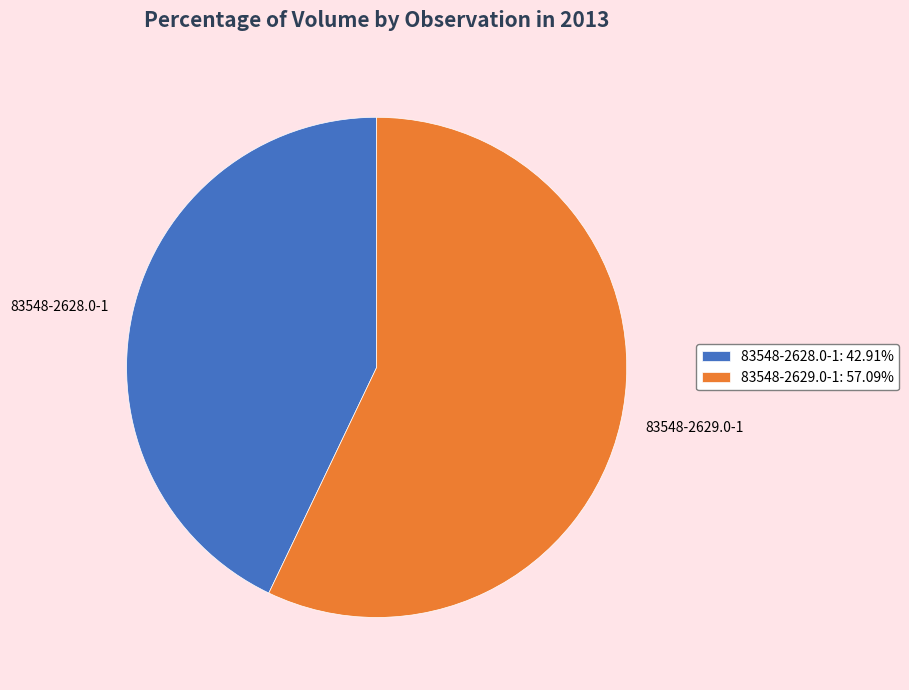

How many segments does this pie chart have?

2